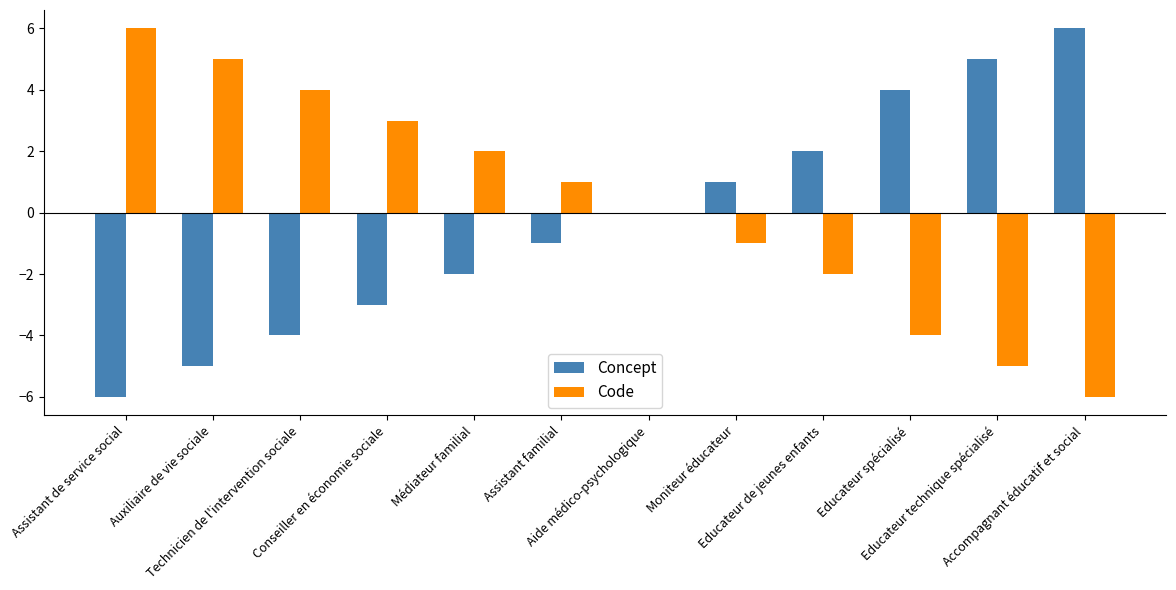

Reading left to right, list all the values displayed in this chart.

Concept: -6	-5	-4	-3	-2	-1	0	1	2	4	5	6
Code: 6	5	4	3	2	1	0	-1	-2	-4	-5	-6